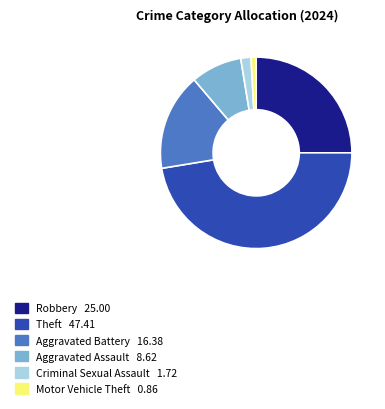

Does any single category account for the majority?

No